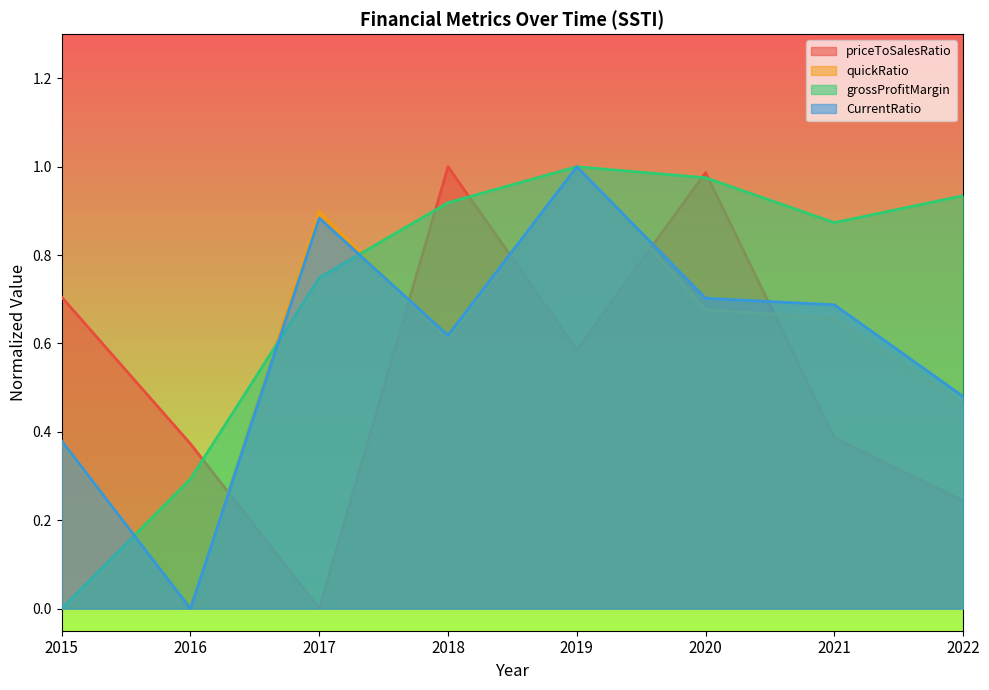

Reading left to right, extract all data points from this chart.

priceToSalesRatio: 2015=0.7	2016=0.4	2017=0.0	2018=1.0	2019=0.6	2020=1.0	2021=0.4	2022=0.2
quickRatio: 2015=0.4	2016=0.0	2017=0.9	2018=0.6	2019=1.0	2020=0.7	2021=0.7	2022=0.5
grossProfitMargin: 2015=0.0	2016=0.3	2017=0.7	2018=0.9	2019=1.0	2020=1.0	2021=0.9	2022=0.9
CurrentRatio: 2015=0.4	2016=0.0	2017=0.9	2018=0.6	2019=1.0	2020=0.7	2021=0.7	2022=0.5